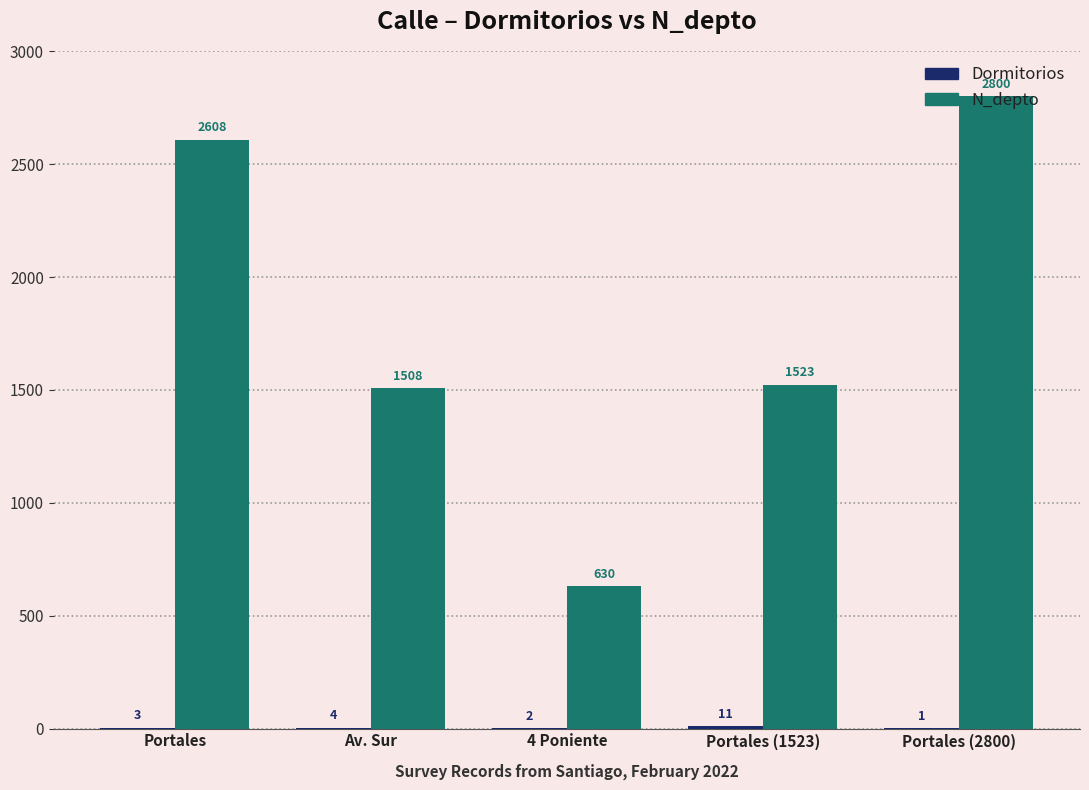

At which label is N_depto closest to 1715?

Portales (1523)